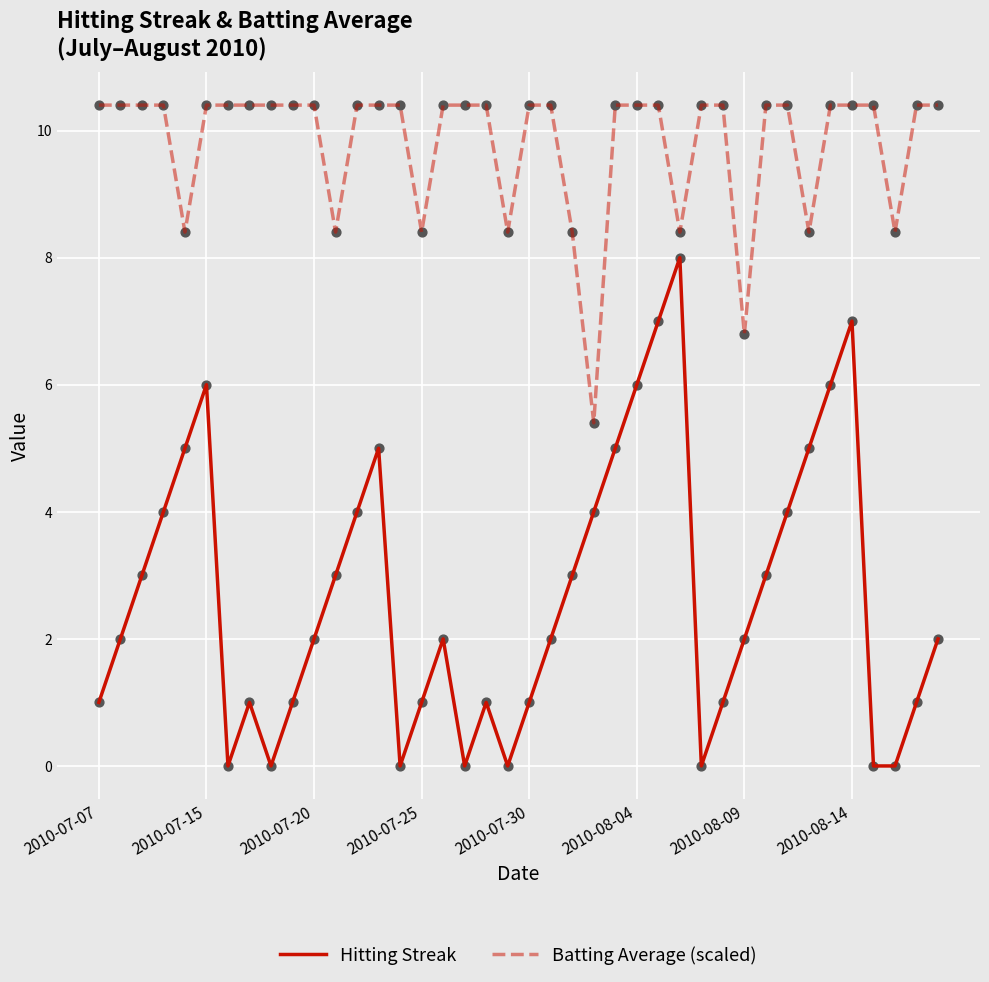

Which series has the largest total across all categories?

Batting Average (scaled)